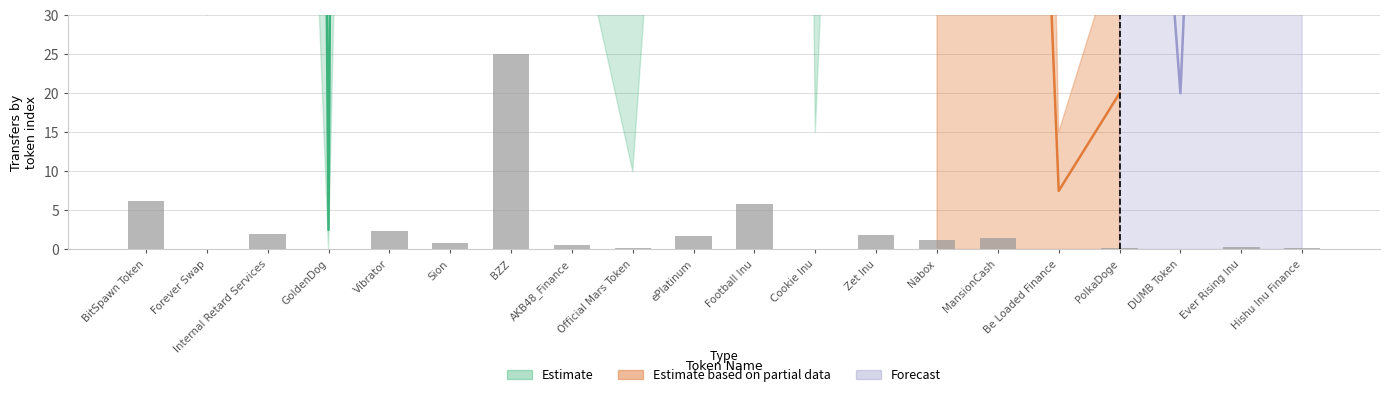

Is it true that the value at ePlatinum is 2.4?

False